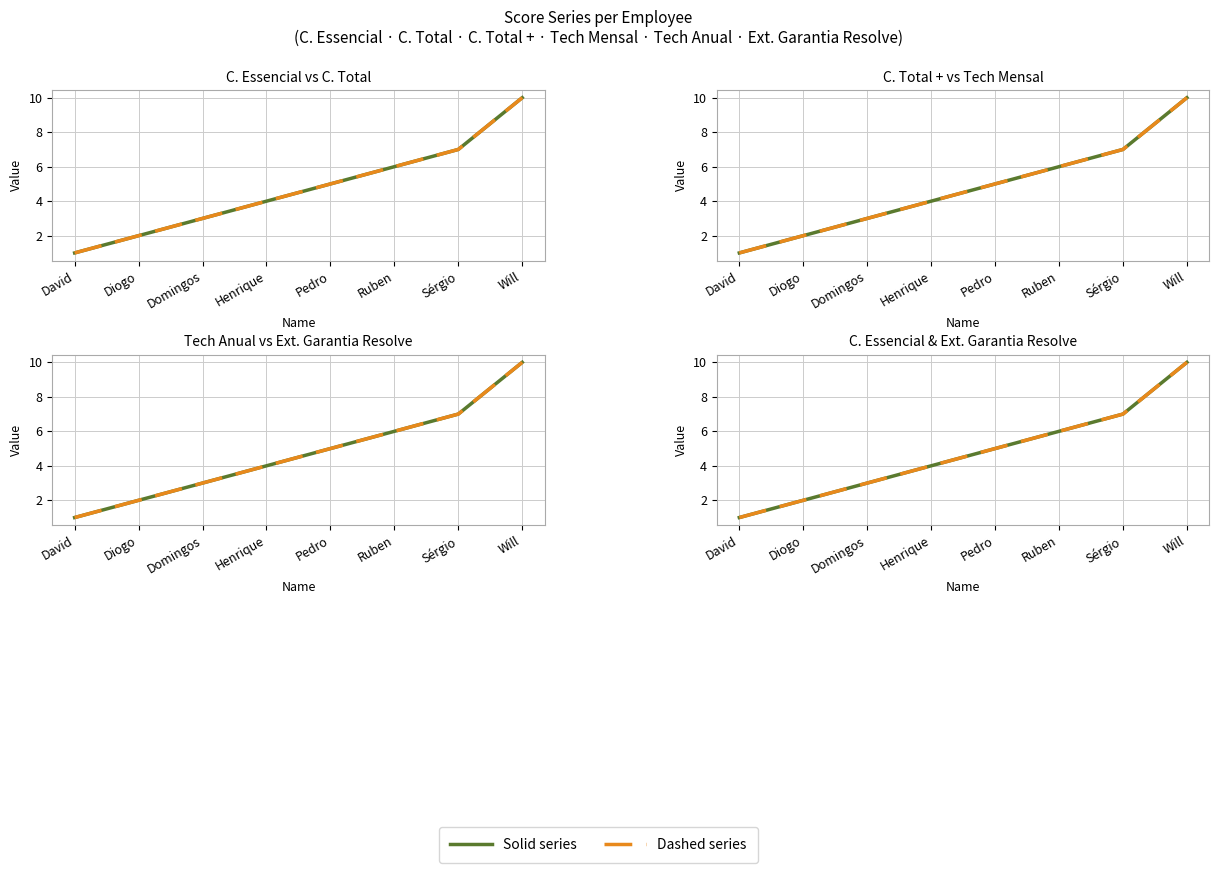

What is the total value across all series at Domingos?

18